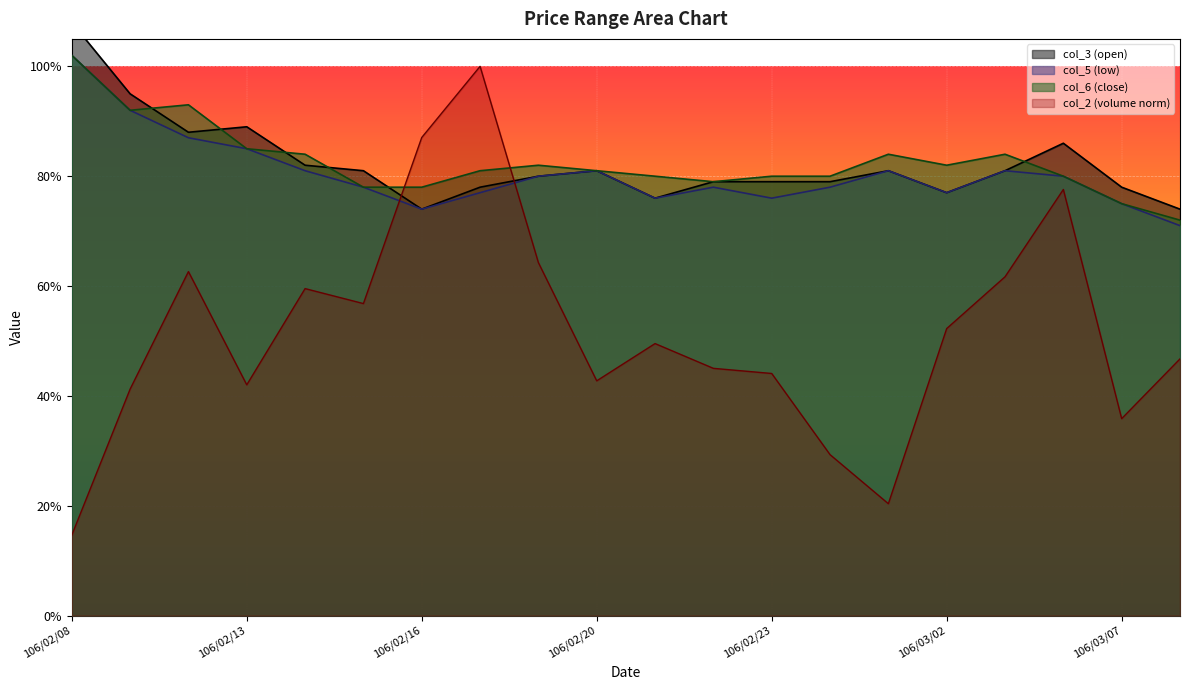

What is the difference between the second highest and second lowest values in the col_3 series?

0.2